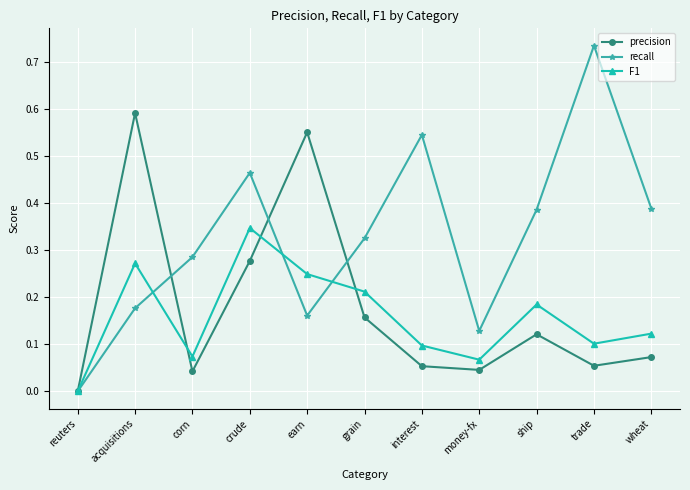

How many data points in F1 are above 0?

10